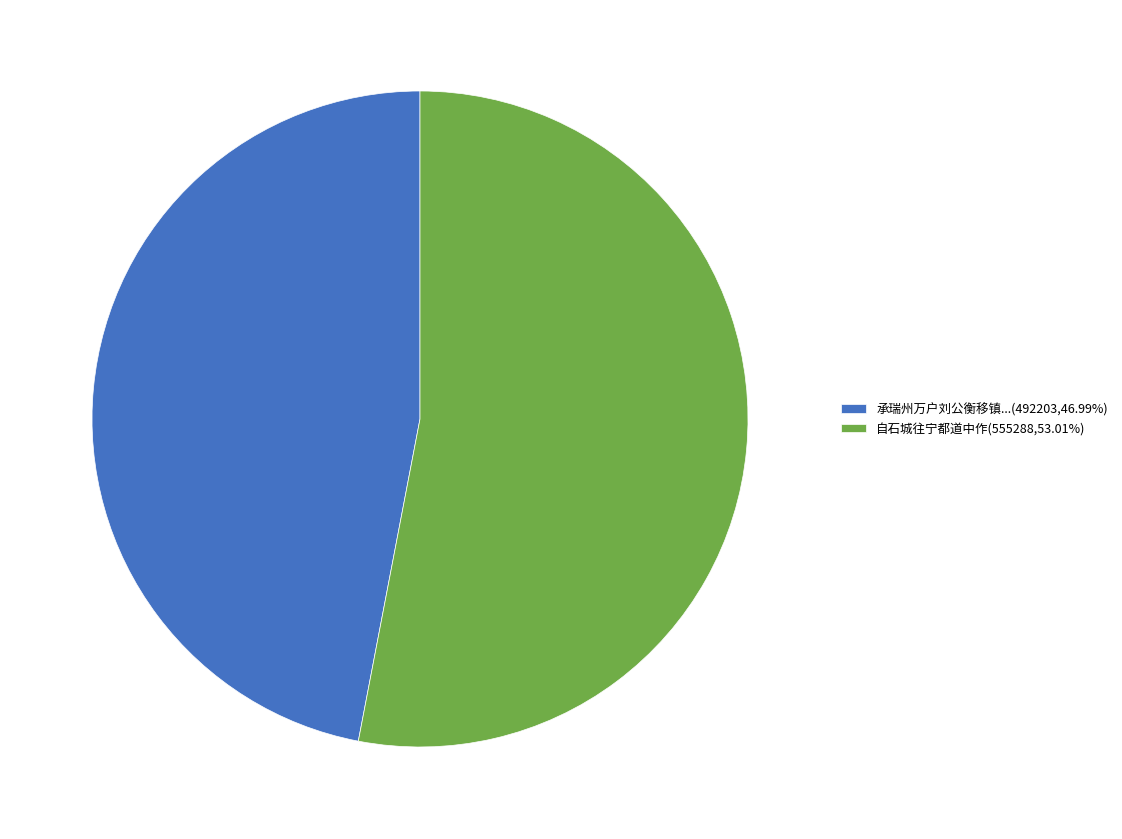

Is there a majority slice in this chart?

Yes